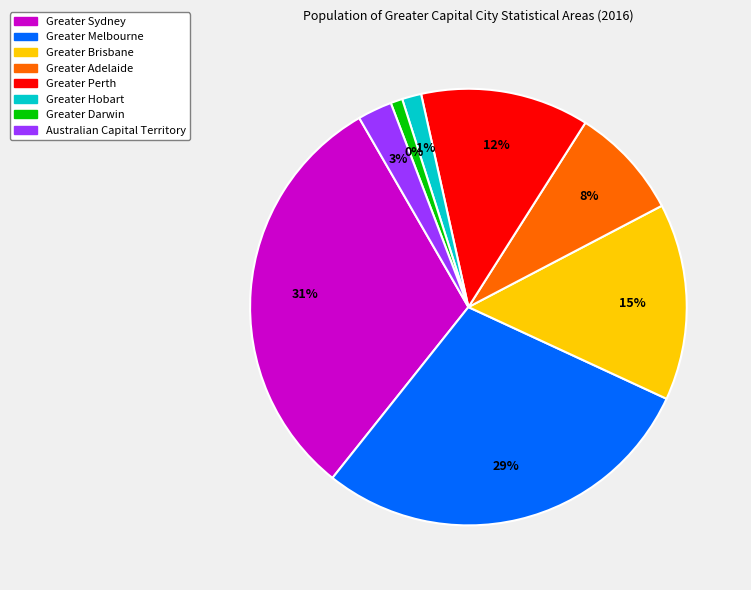

What percentage is NOT represented by Greater Brisbane?

85.4%